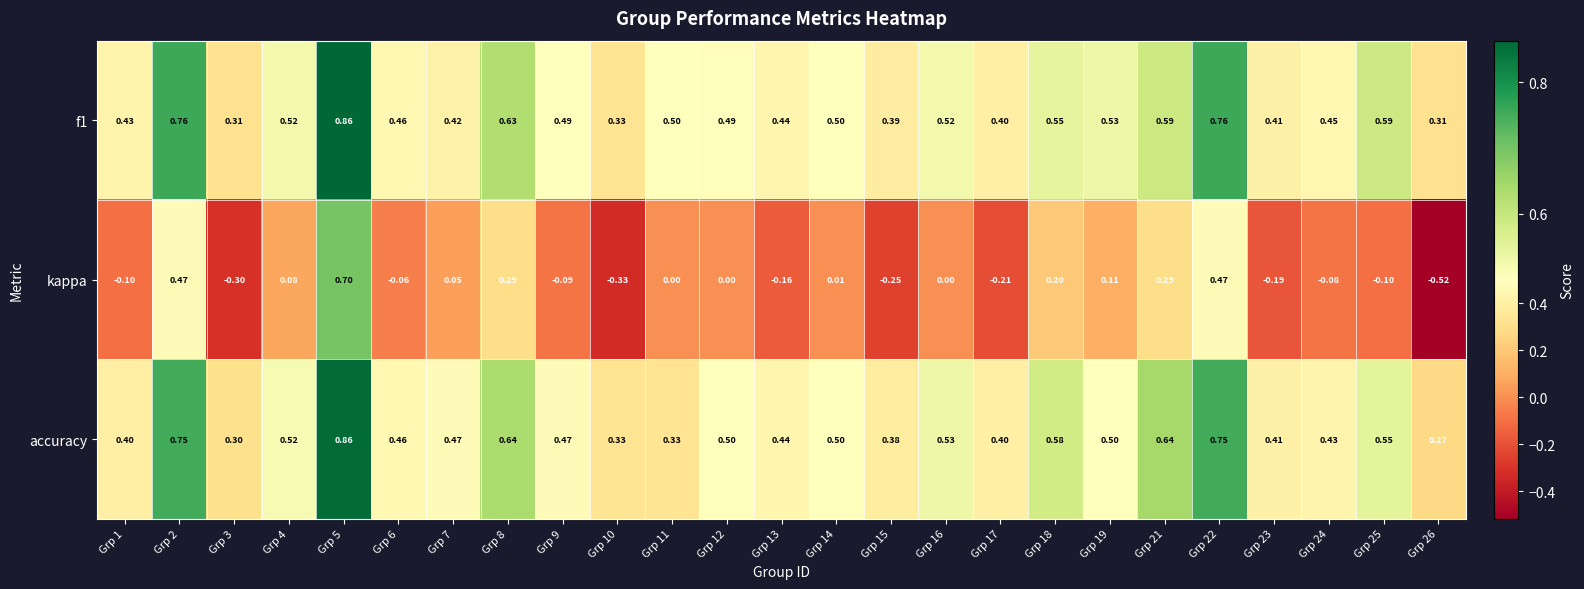

Between Grp 10 and Grp 26, which series saw the biggest shift?

kappa